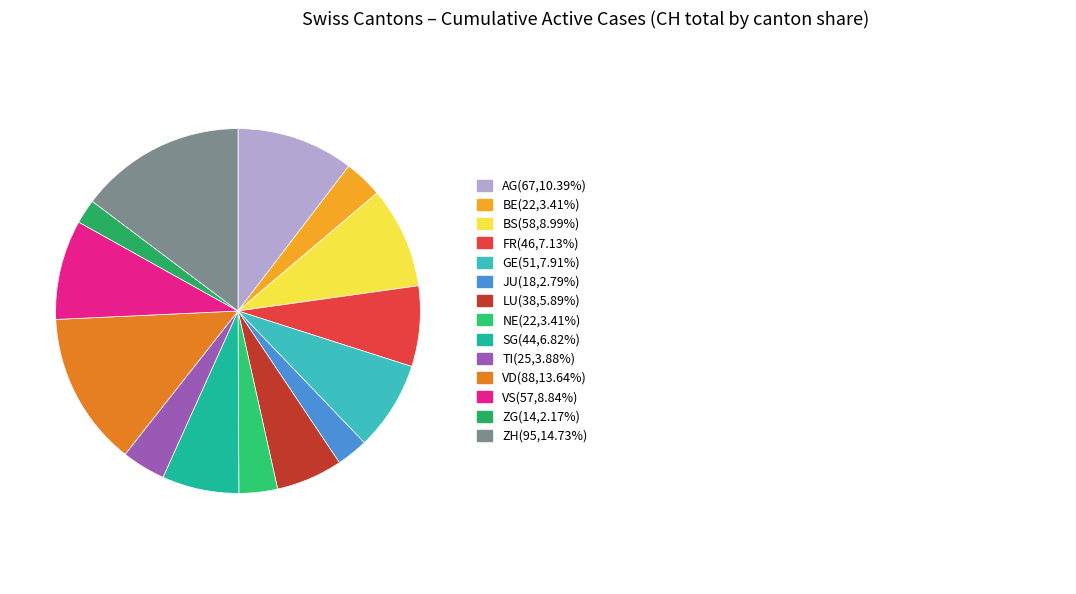

How many slices are in this pie chart?

14